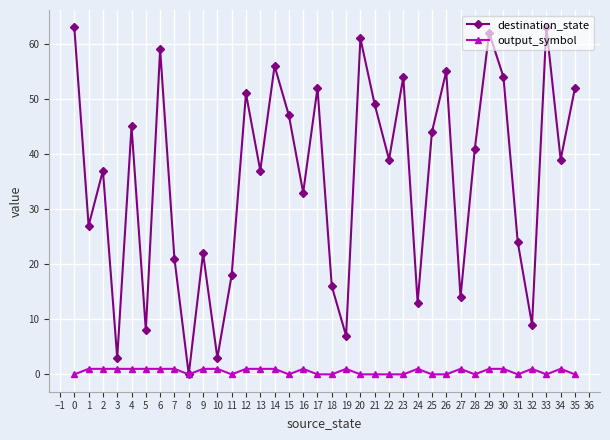

What is the sum of the destination_state values at 6 and 32?

68